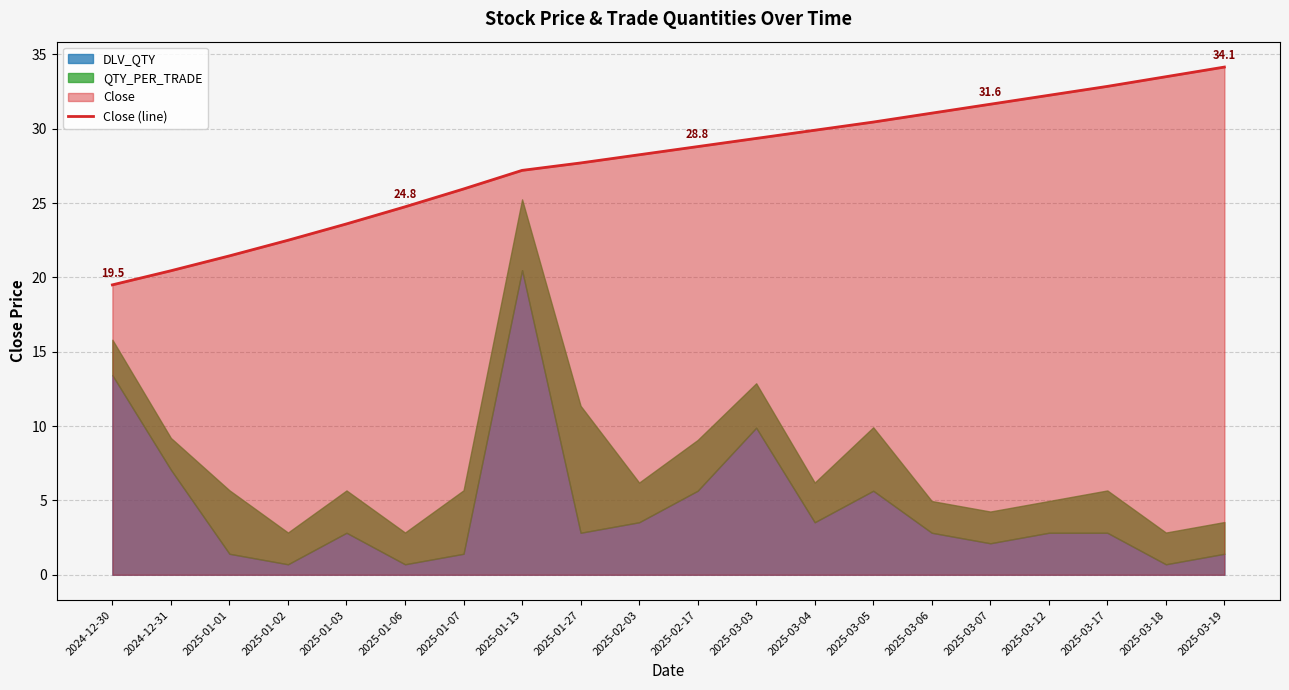

True or false: the data shows 15.4 at 2025-03-19.

False